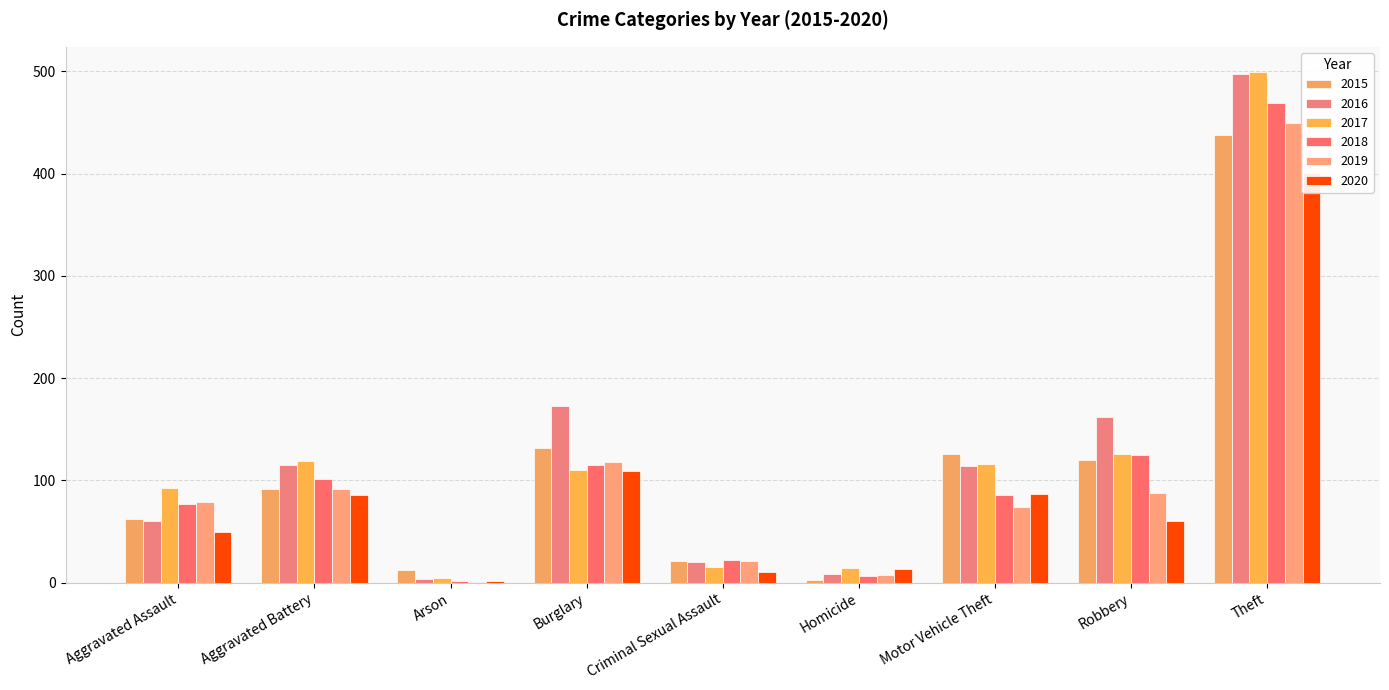

Where does the 2019 series first go above 79?

Aggravated Battery